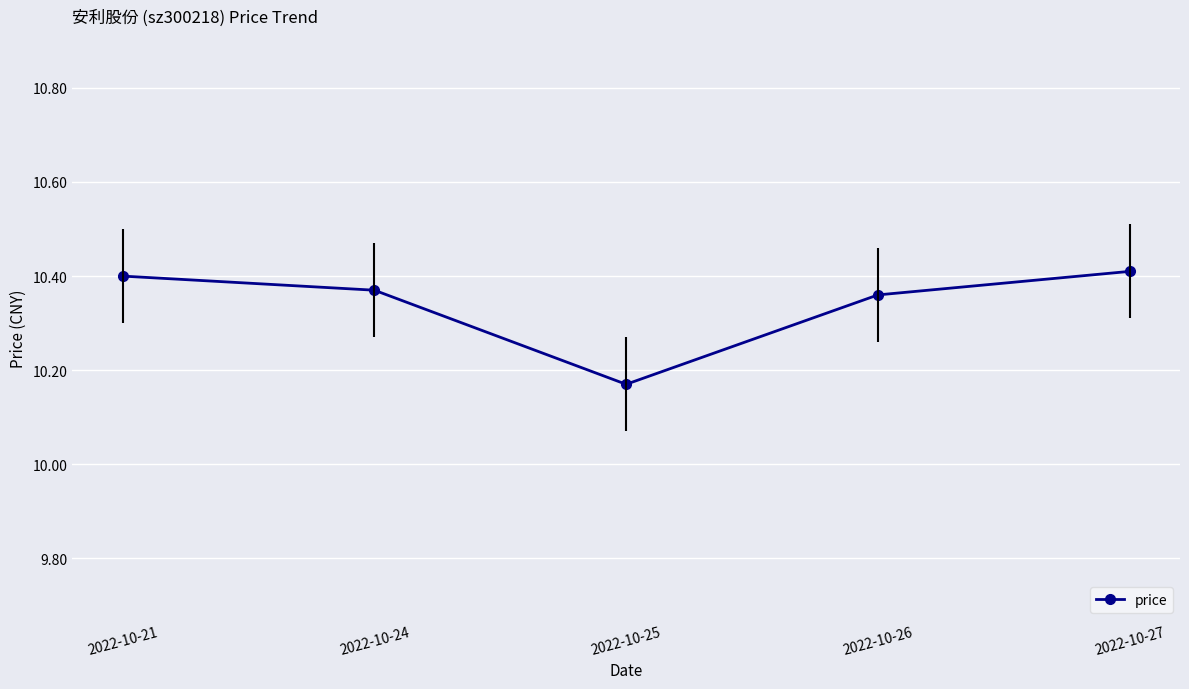

What is the value of the 1st point from the left?

10.4